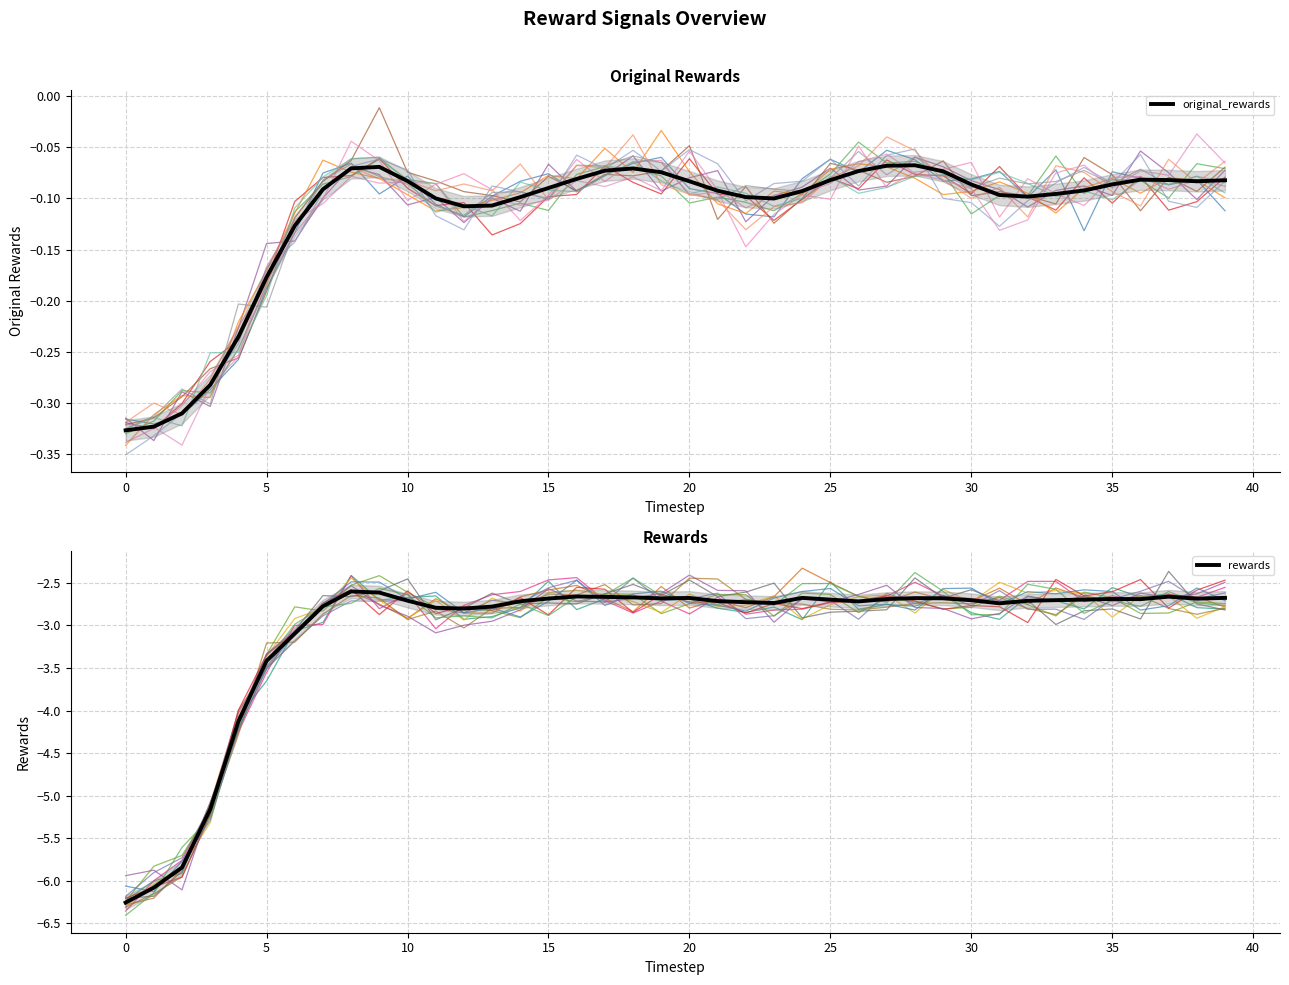

Which series has the largest total across all categories?

original_rewards